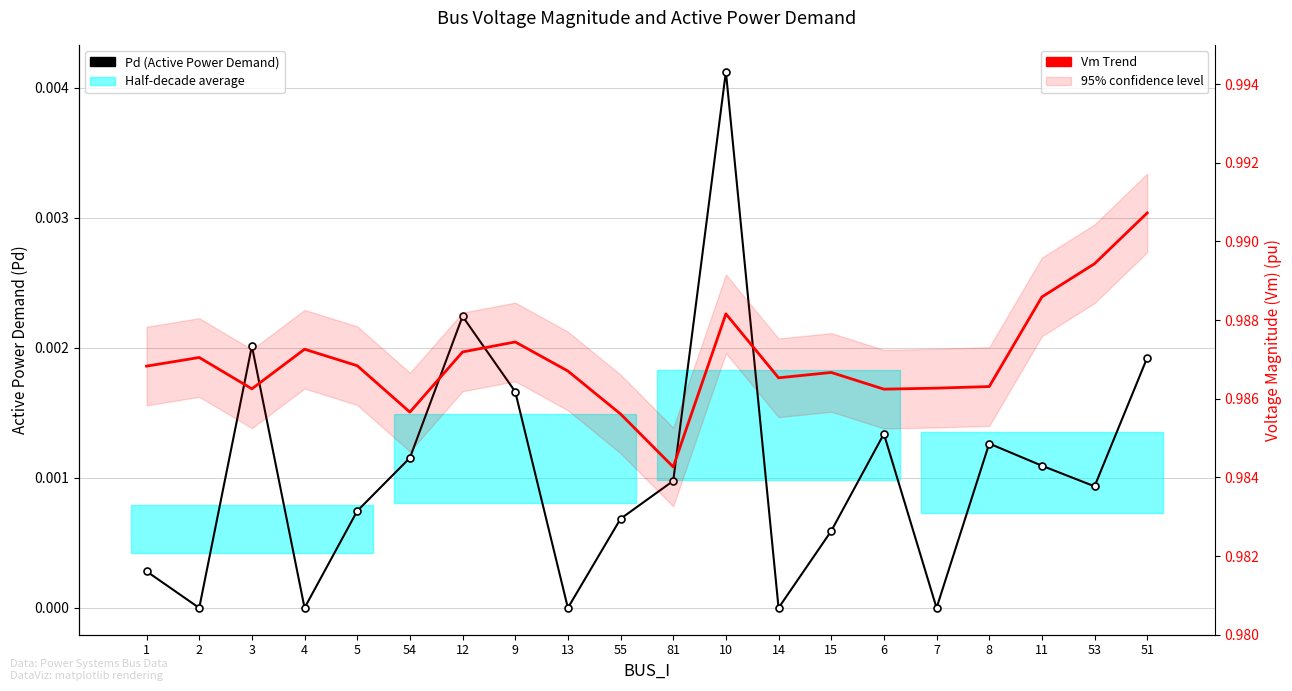

What is the sum of all Vm (Voltage Magnitude) values?

19.7